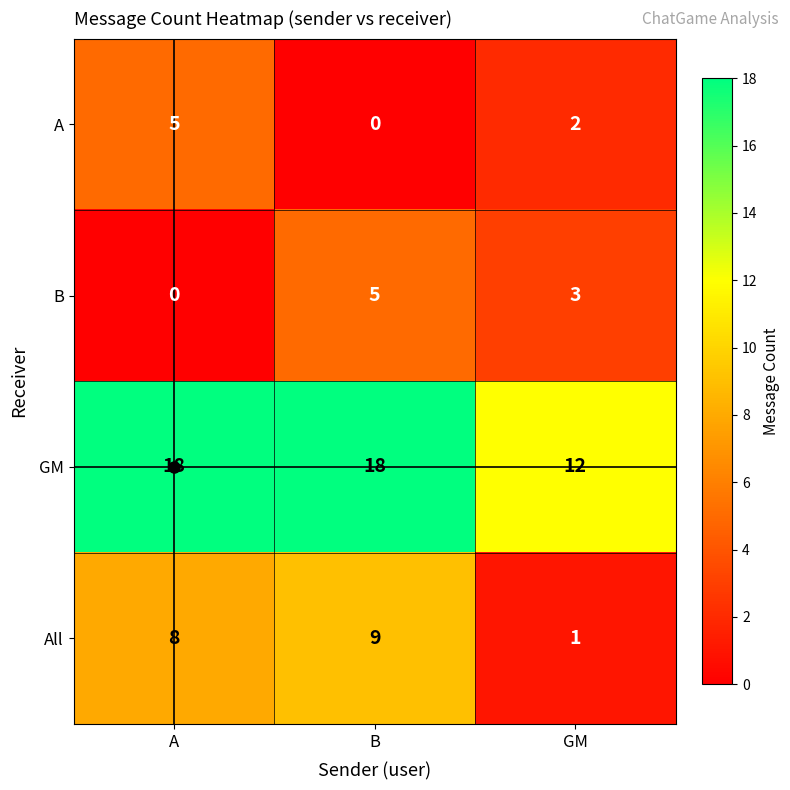

At which category is the sum across all series the highest?

B